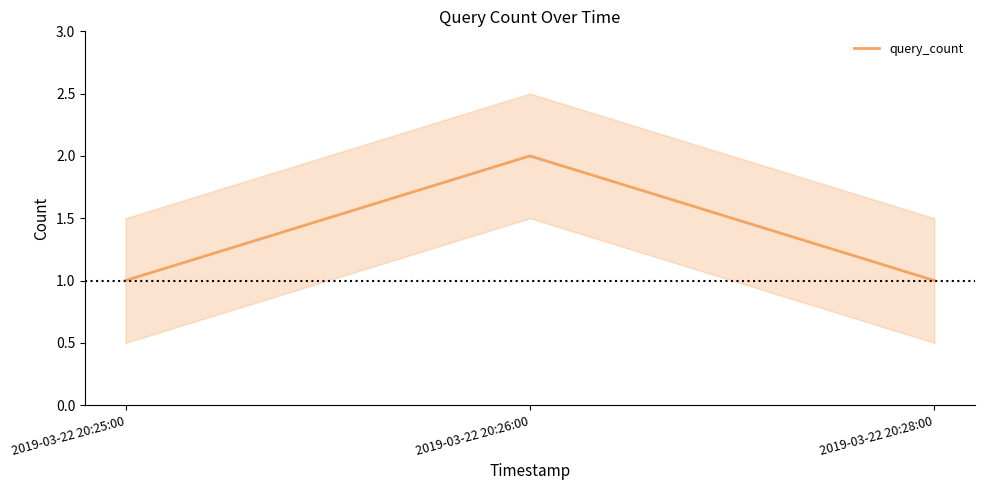

Count the number of values greater than 1.

1